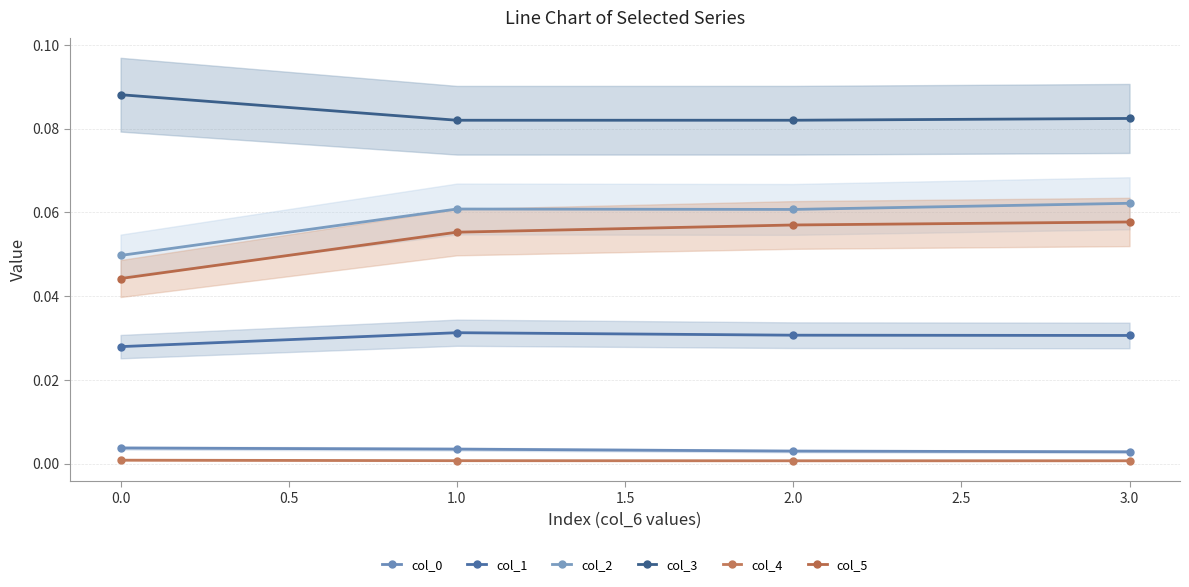

True or false: col_2 and col_5 cross at least once.

False